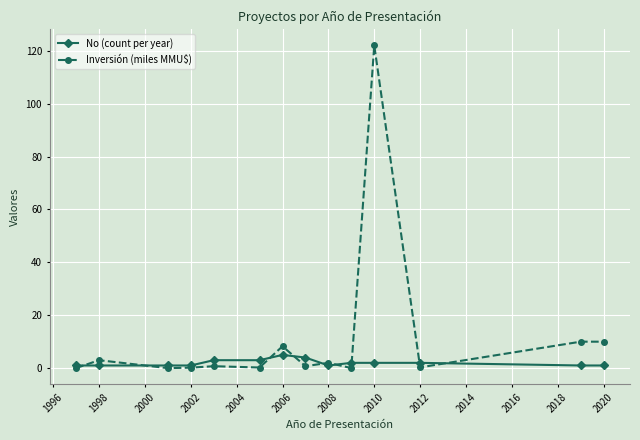

Does the chart display data point markers on the line(s)?

Yes